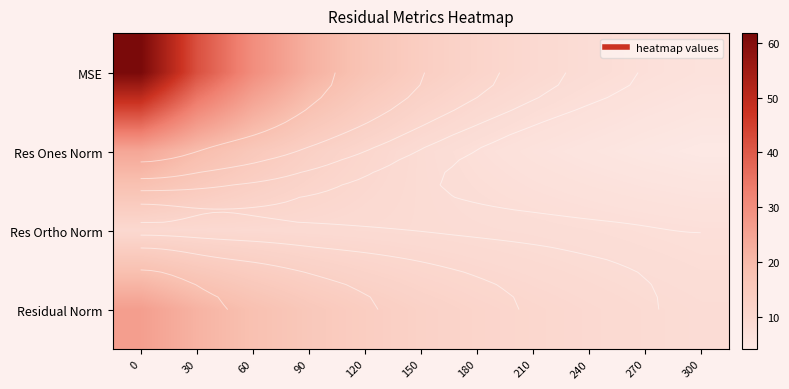

At 60, list the series in order from smallest to largest.

Res Ortho Norm, Res Ones Norm, Residual Norm, MSE